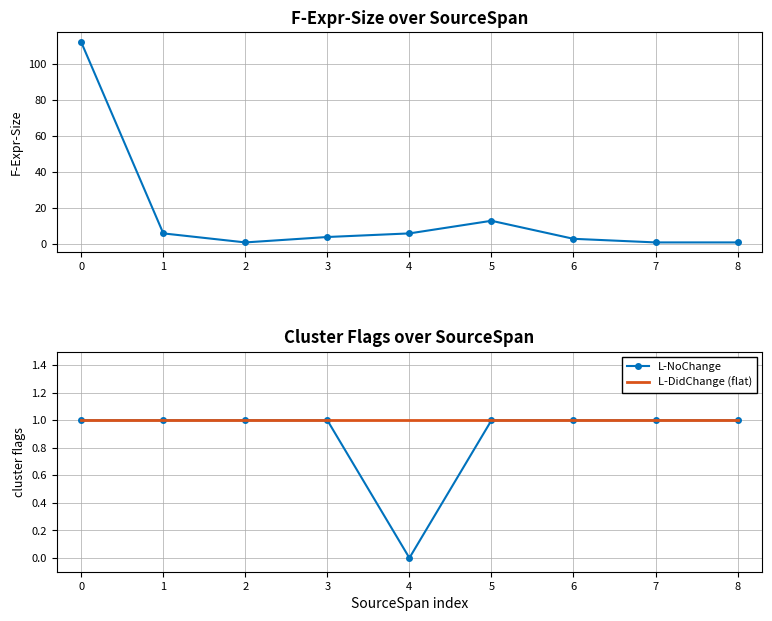

Rank the series by their maximum value, from highest to lowest.

F-Expr-Size, L-NoChange, L-DidChange (flat)